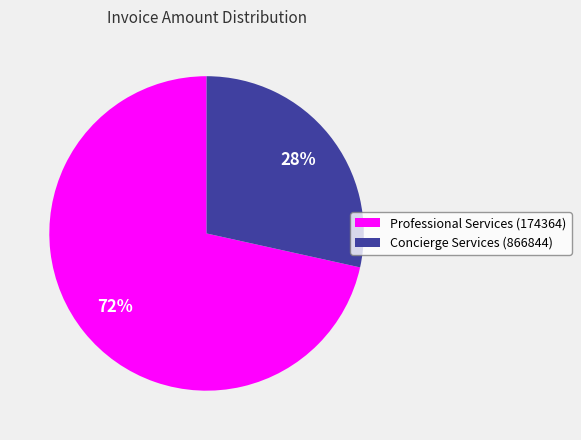

Is the sum of Professional Services (174364) and Concierge Services (866844) greater than half?

Yes